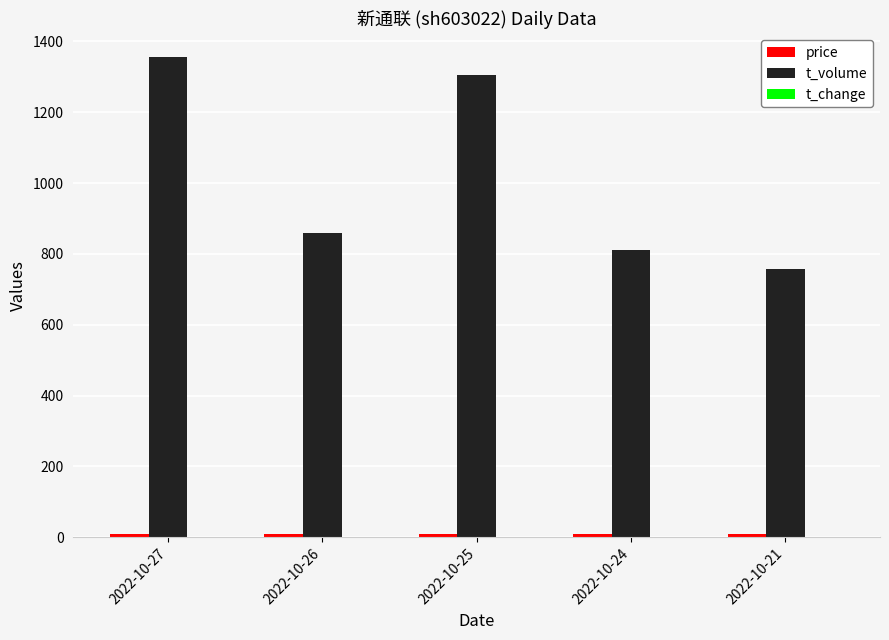

How many groups of bars are there?

5